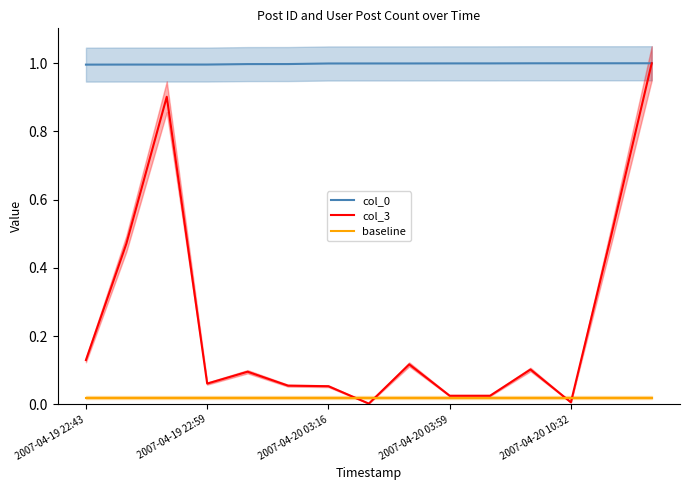

True or false: baseline and col_0 intersect in this chart.

False